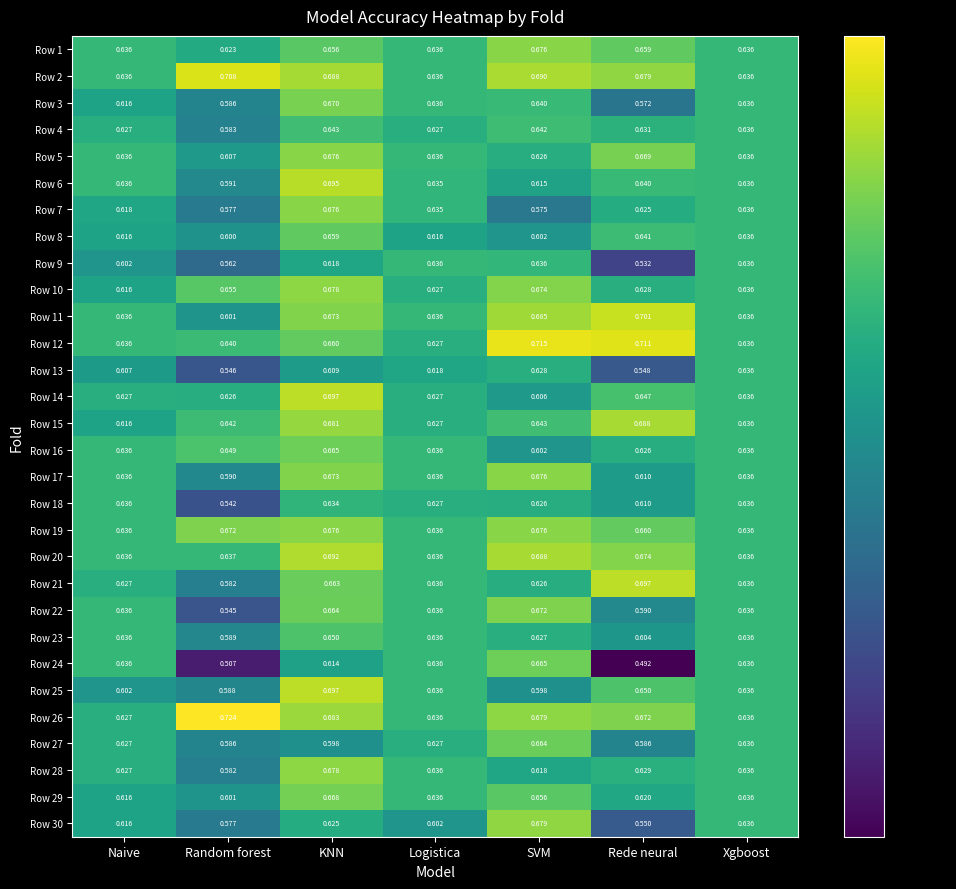

Which category has the highest value in the Row 21 series?

Rede neural